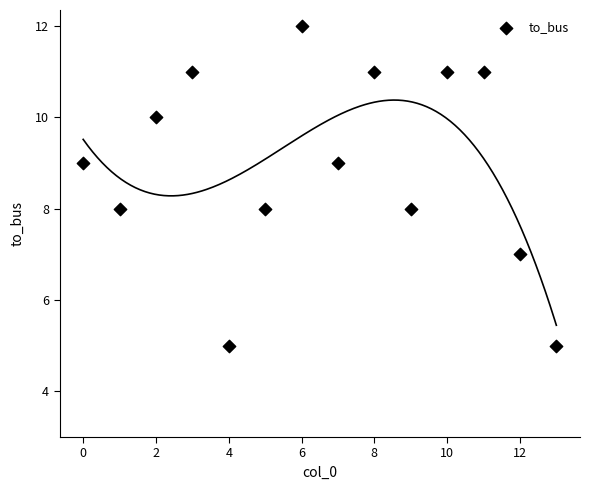

What is the range of Y values (max minus min)?

7